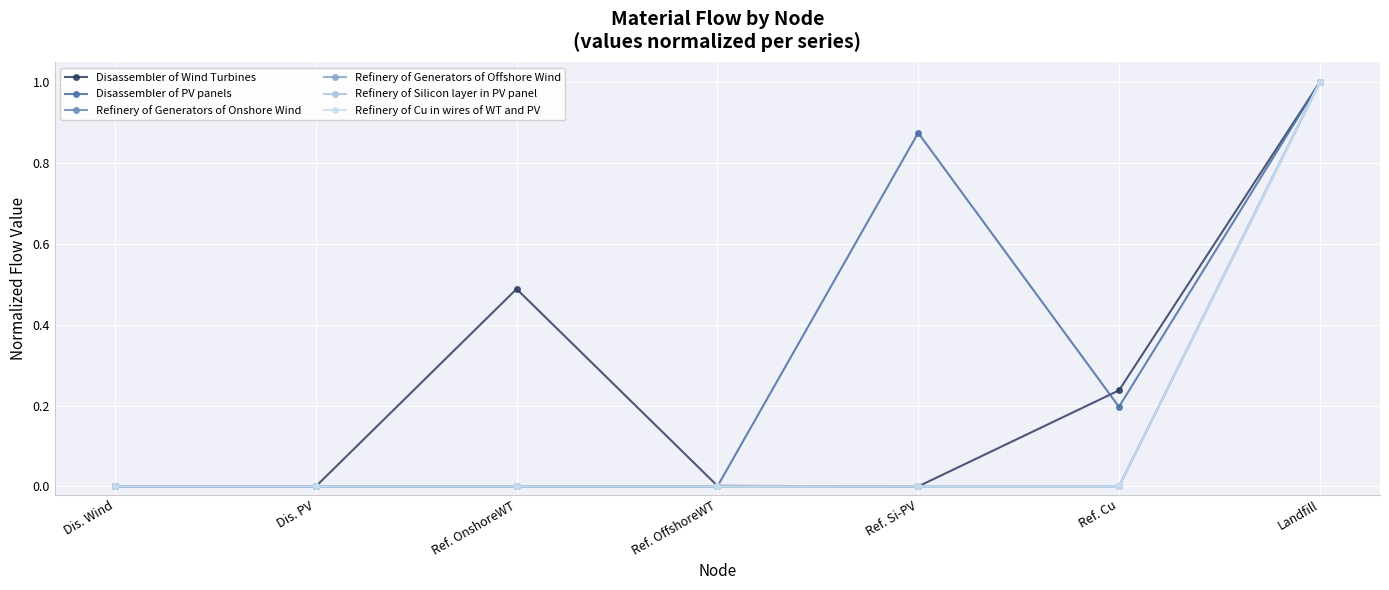

What is the label of the 1st point from the right?

Landfill